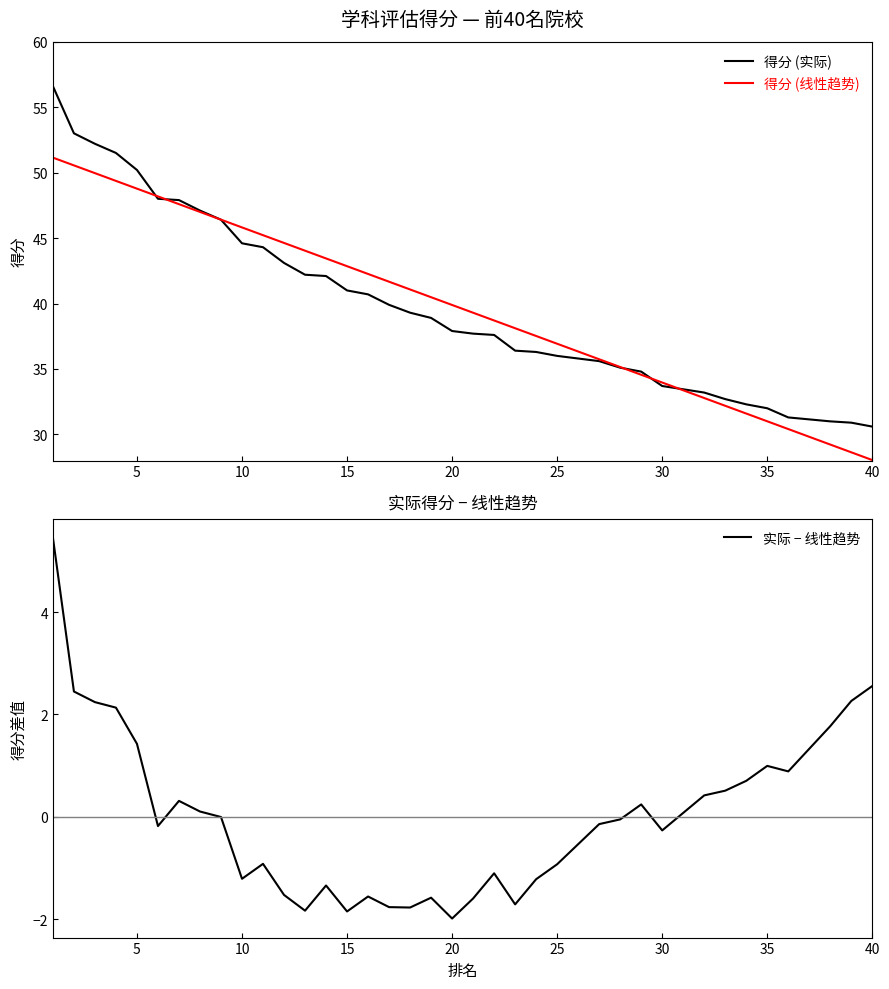

Which has a higher value, 15 or 14?

14